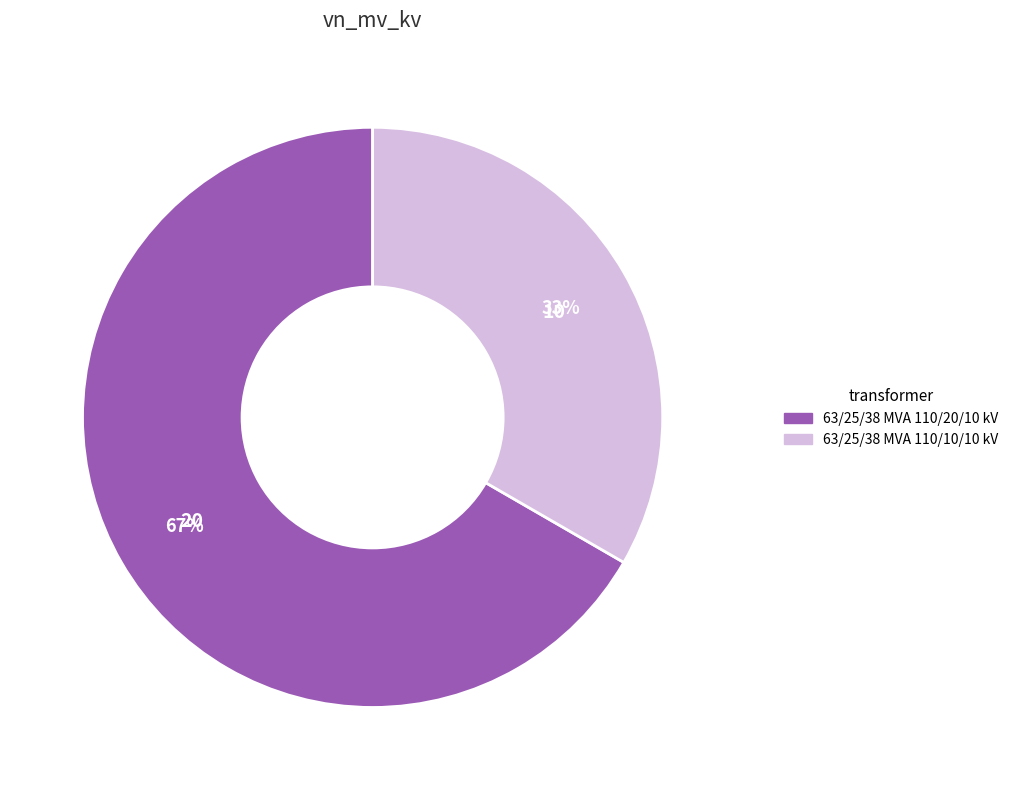

Do 63/25/38 MVA 110/10/10 kV and 63/25/38 MVA 110/20/10 kV together represent more than half of the pie?

Yes